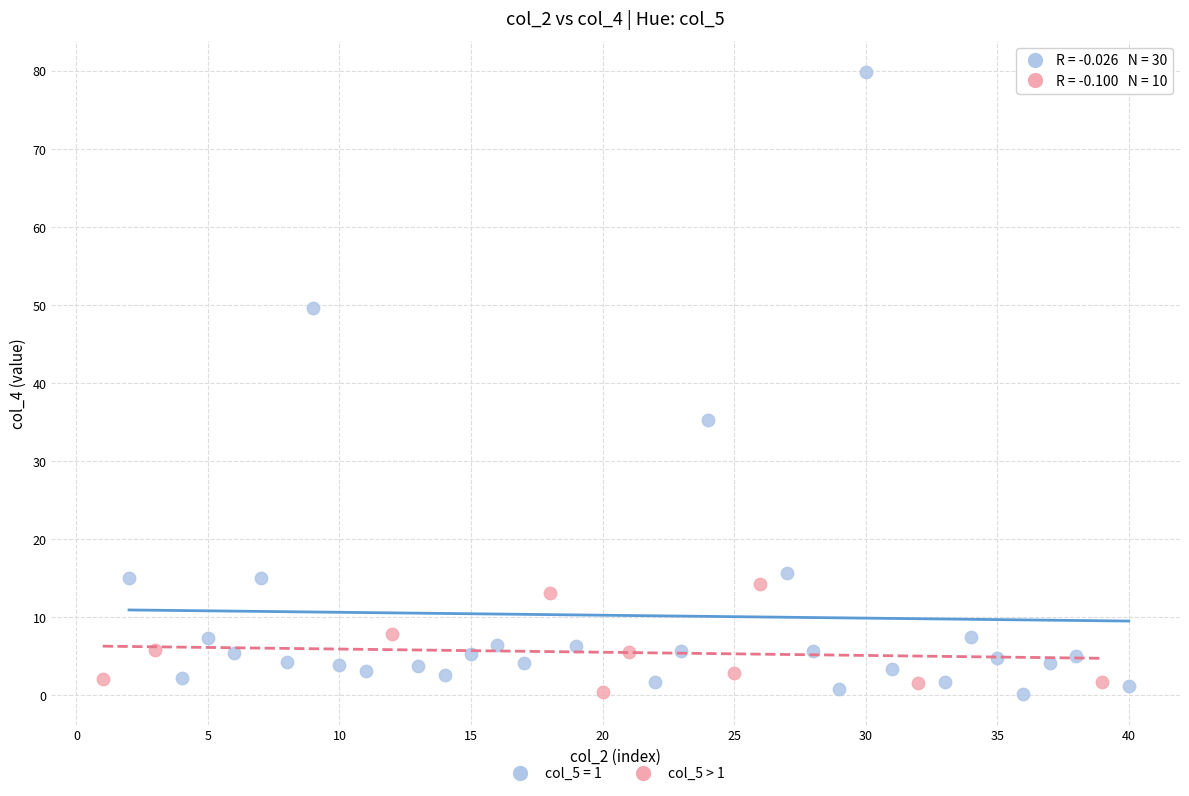

Which series reaches the maximum Y coordinate?

col_5 = 1